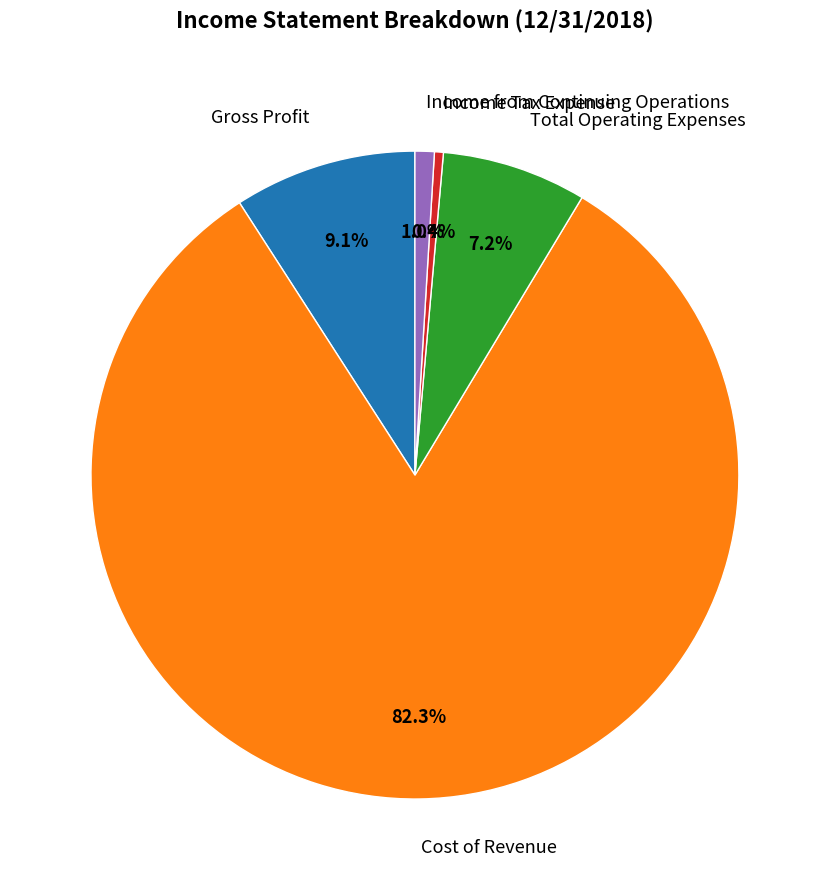

Which category has the smallest portion of the pie?

Income Tax Expense